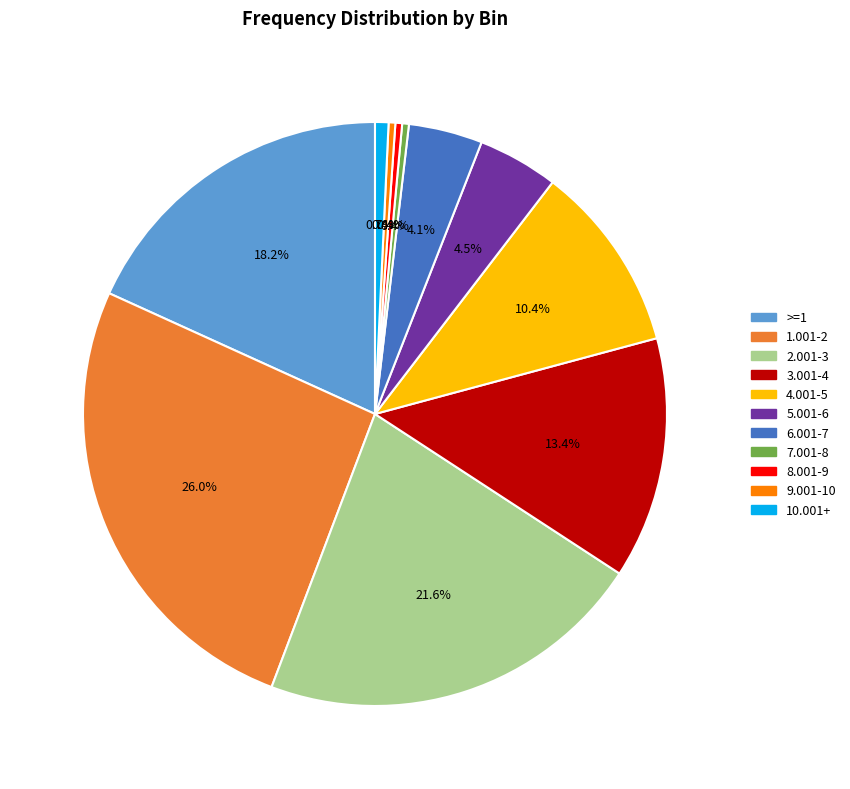

What is the largest slice in the pie chart?

1.001-2